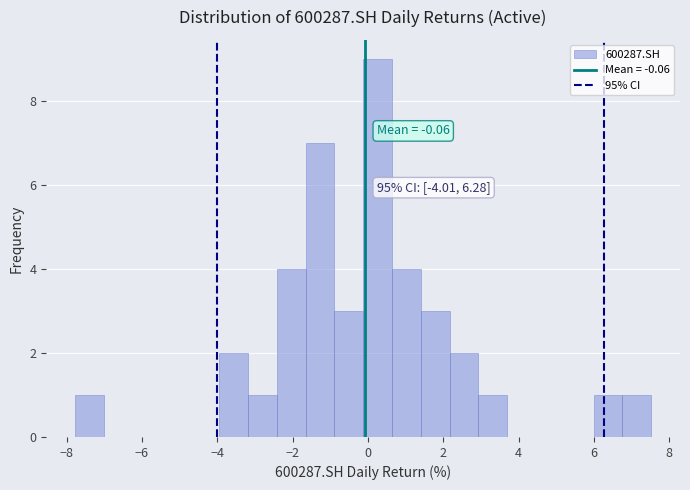

Around what value on the x-axis is the tallest bar? Give the approximate position of its centre, as read against the axis.

0.2